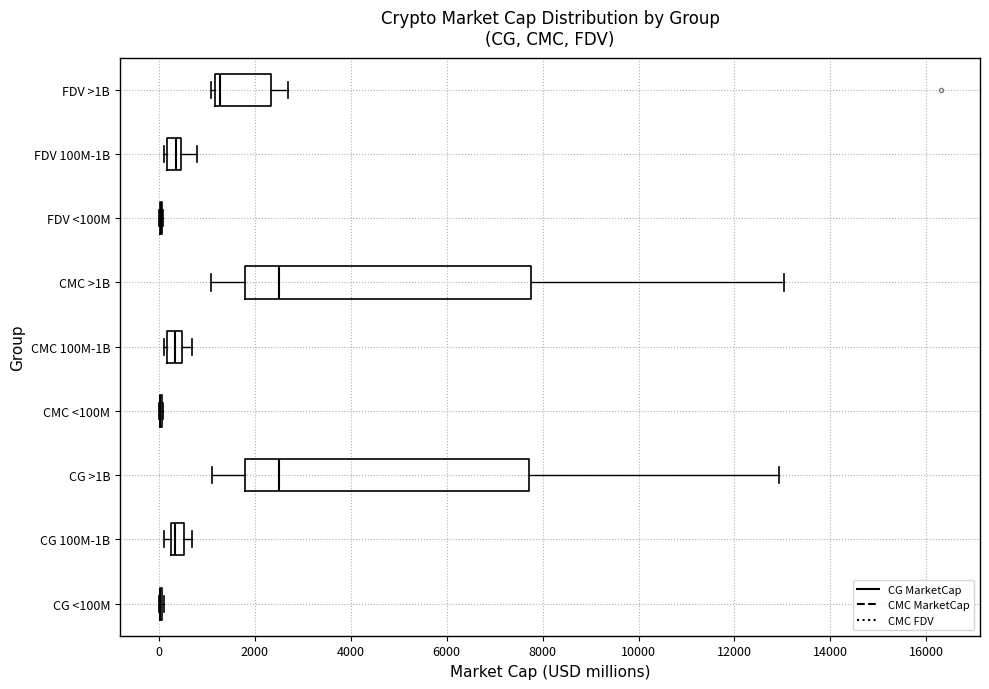

Where is the right edge of the box for CG >1B on the x-axis? The values are not printed on the chart, so give them approximately, as read against the axis.

7800